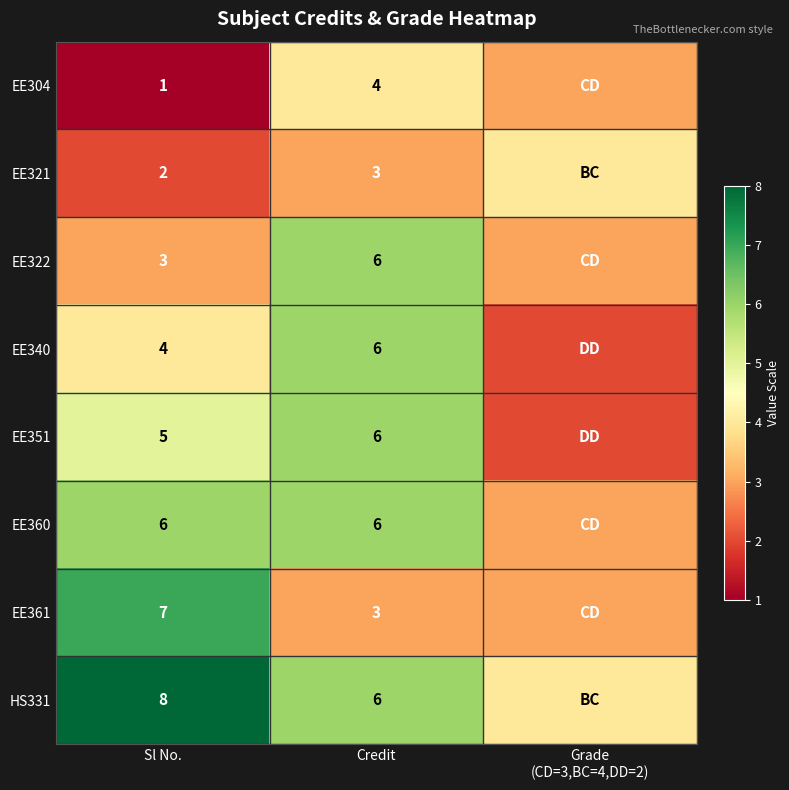

Rank the series at Sl No. from lowest to highest value.

EE304, EE321, EE322, EE340, EE351, EE360, EE361, HS331